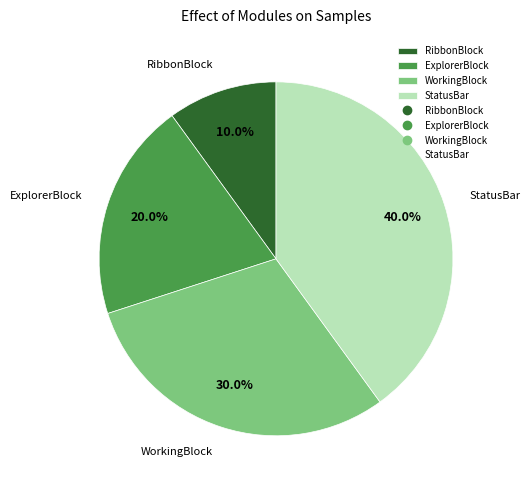

What percentage do RibbonBlock and StatusBar together represent?

50.0%